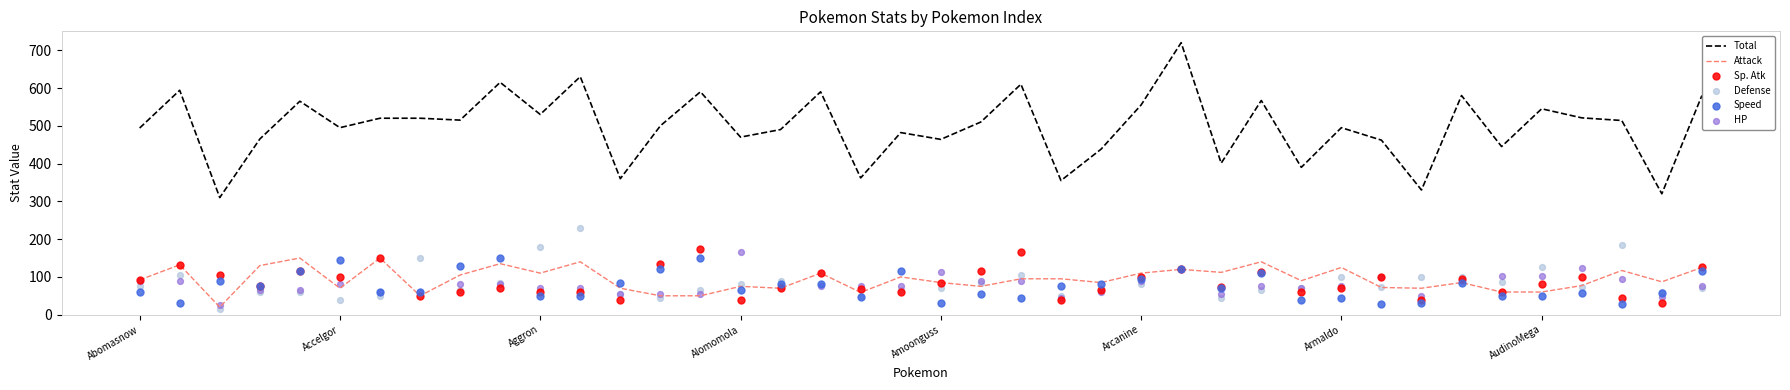

At which category is the sum across all series the highest?

26